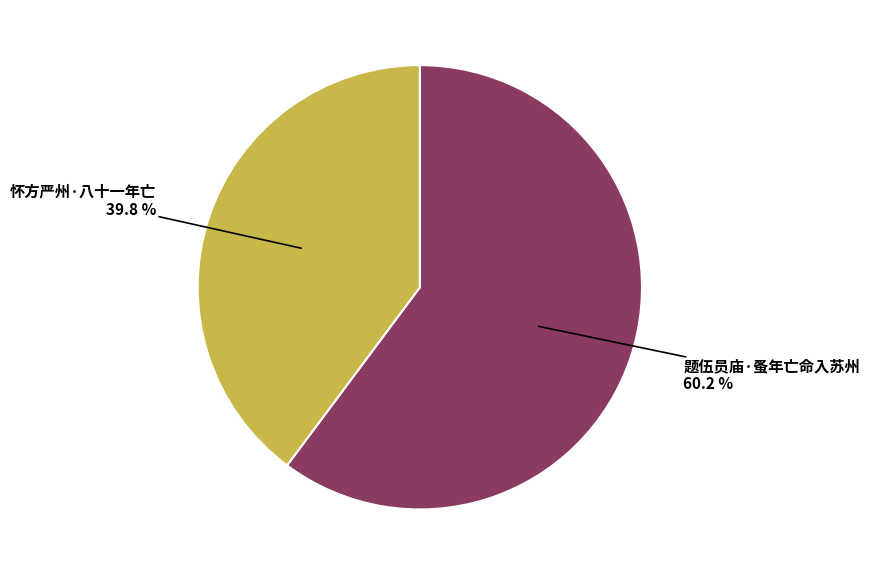

True or false: 怀方严州·八十一年亡 accounts for 53% of the total.

False